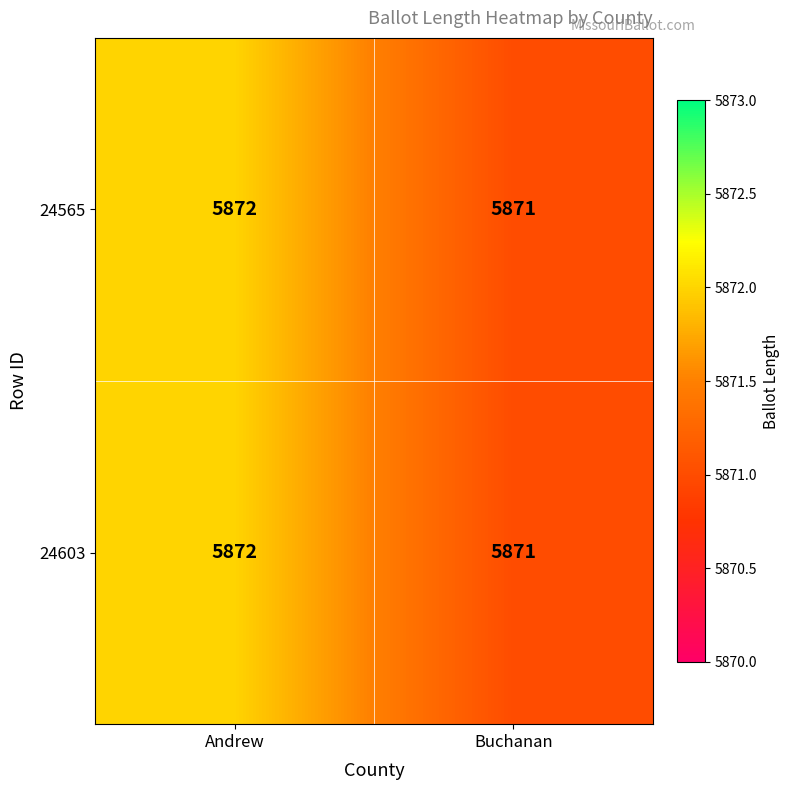

What is the minimum value shown in the chart?

5871